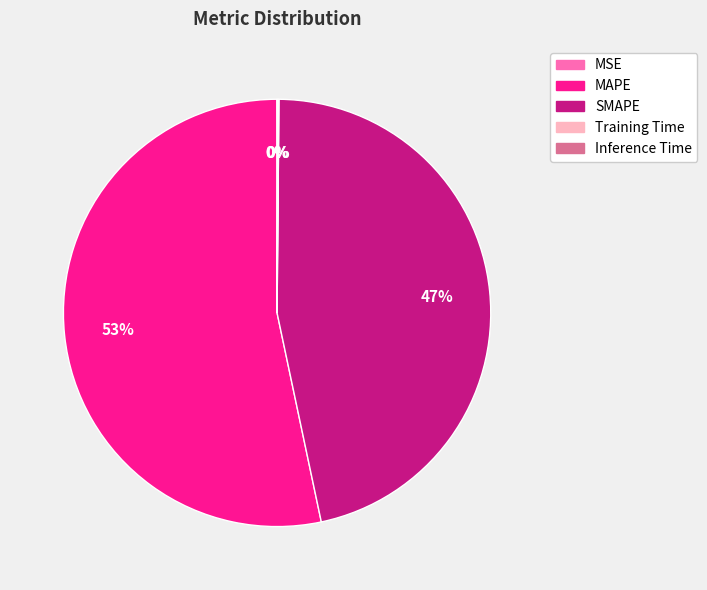

True or false: SMAPE accounts for 47% of the total.

True